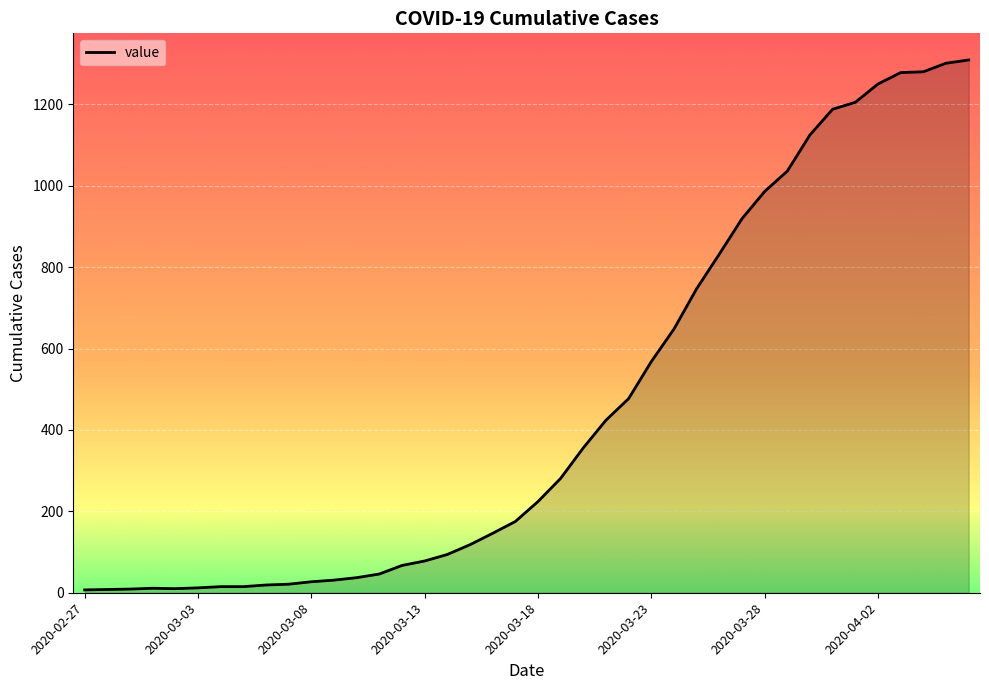

What is the average value?

460